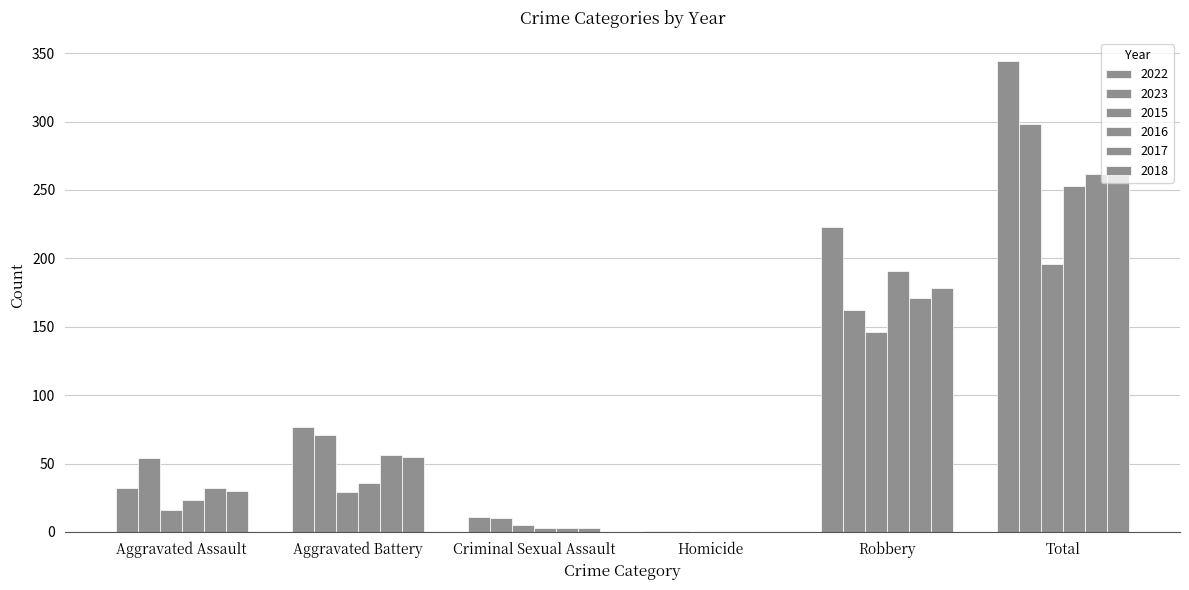

Which series has the widest spread of values?

2022